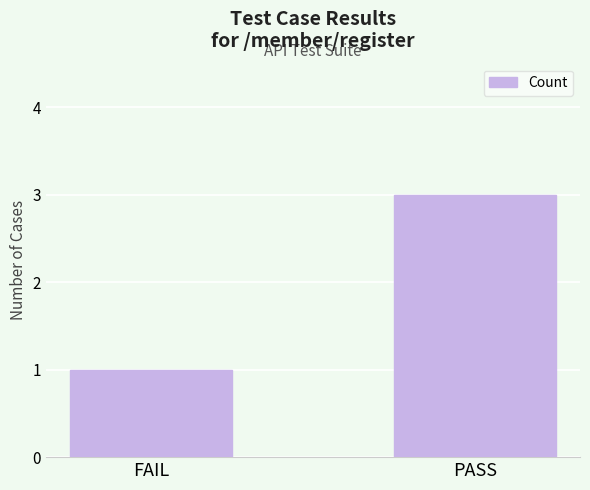

At which category does the chart reach its peak across all series?

PASS